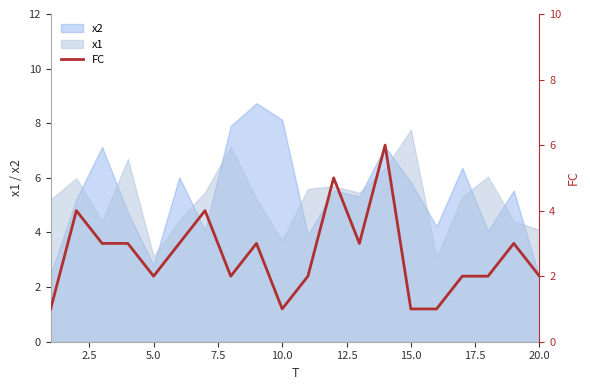

Which category has the highest value in the x1 series?

15.0